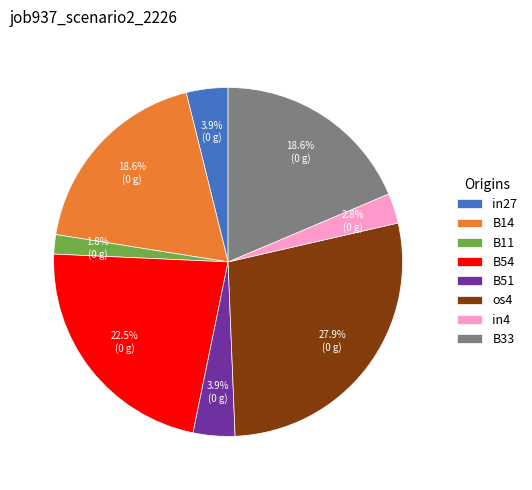

True or false: B14 accounts for 19% of the total.

True